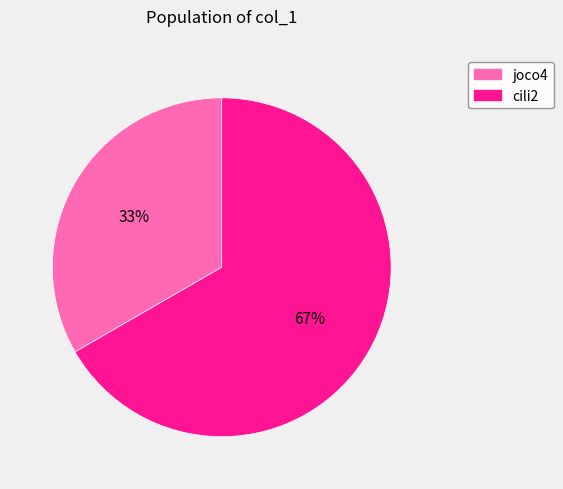

Is there any slice that represents more than half of the pie?

Yes